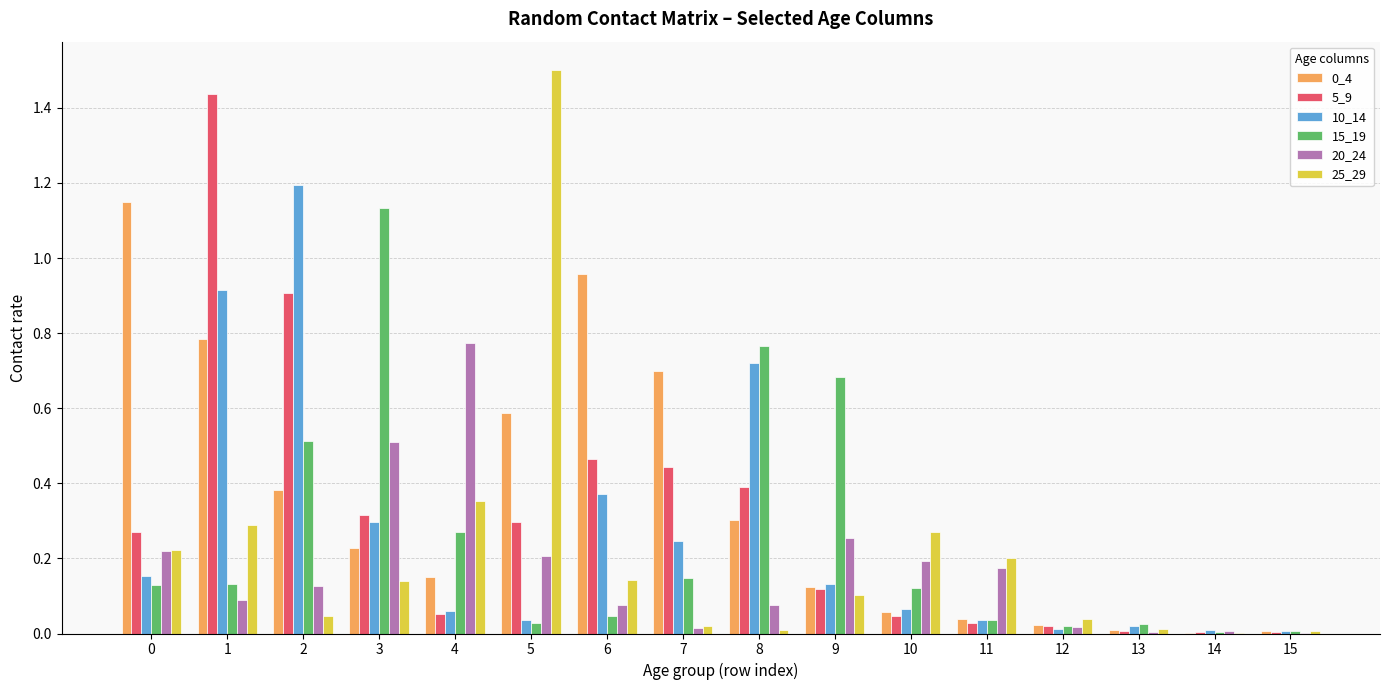

Which series has the widest spread of values?

25_29